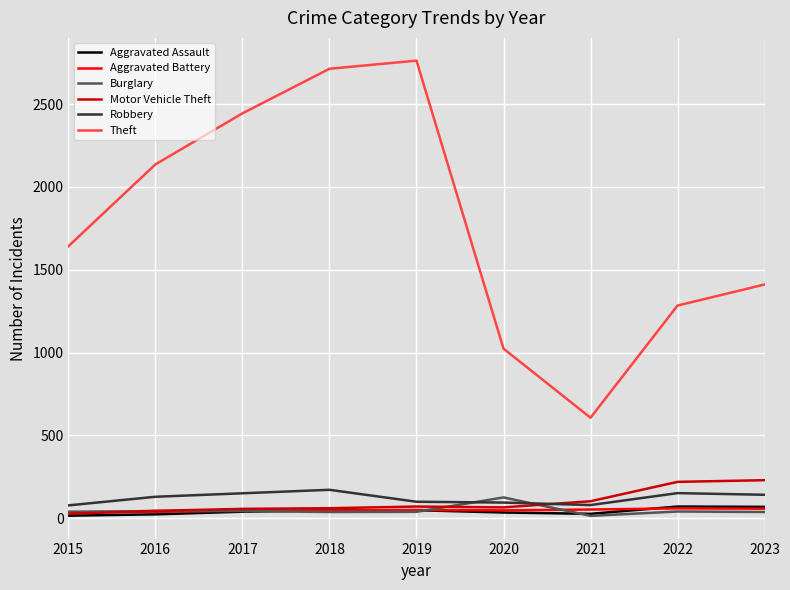

How many values in the Robbery series are below 130?

4